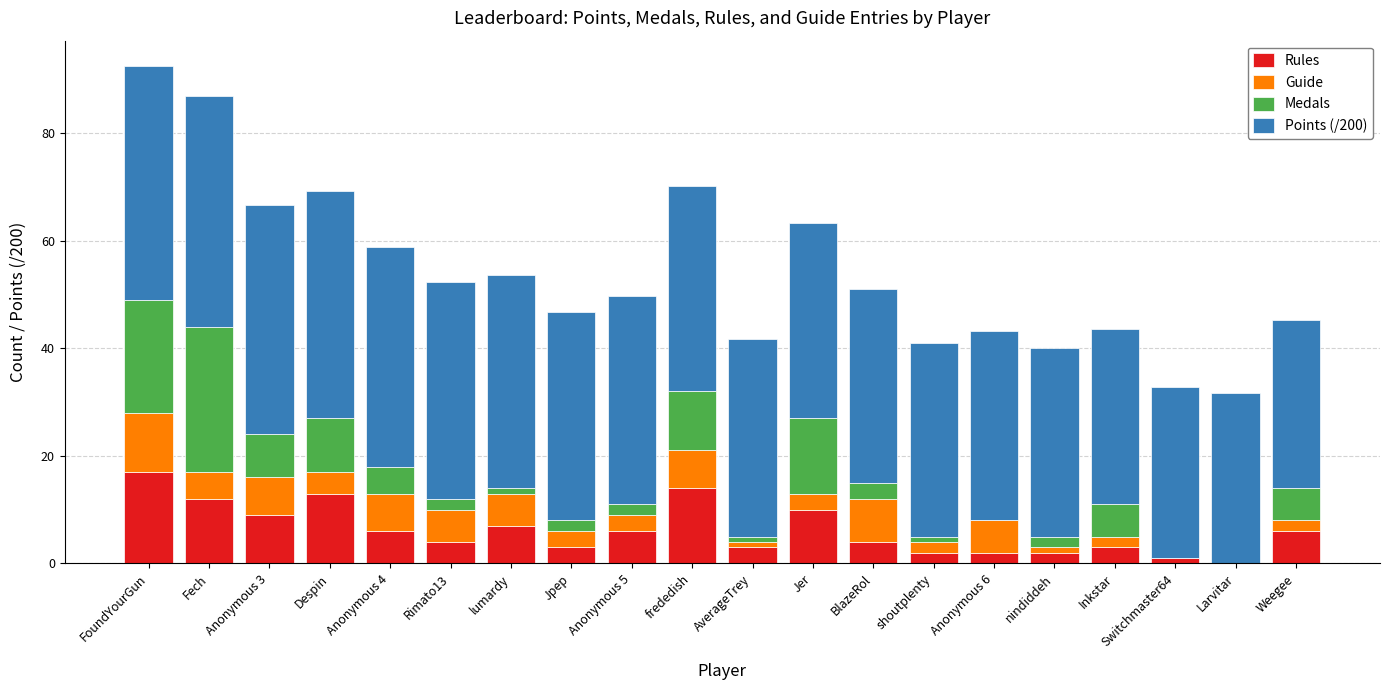

The value of Rules at Despin is 22.9. True or false?

False